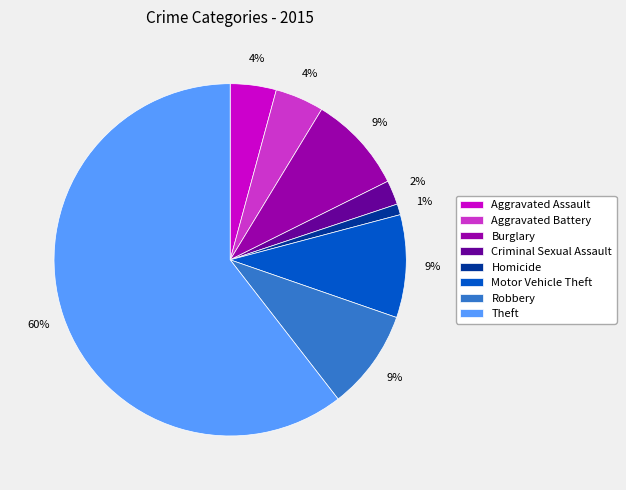

Do Burglary and Criminal Sexual Assault together represent more than half of the pie?

No